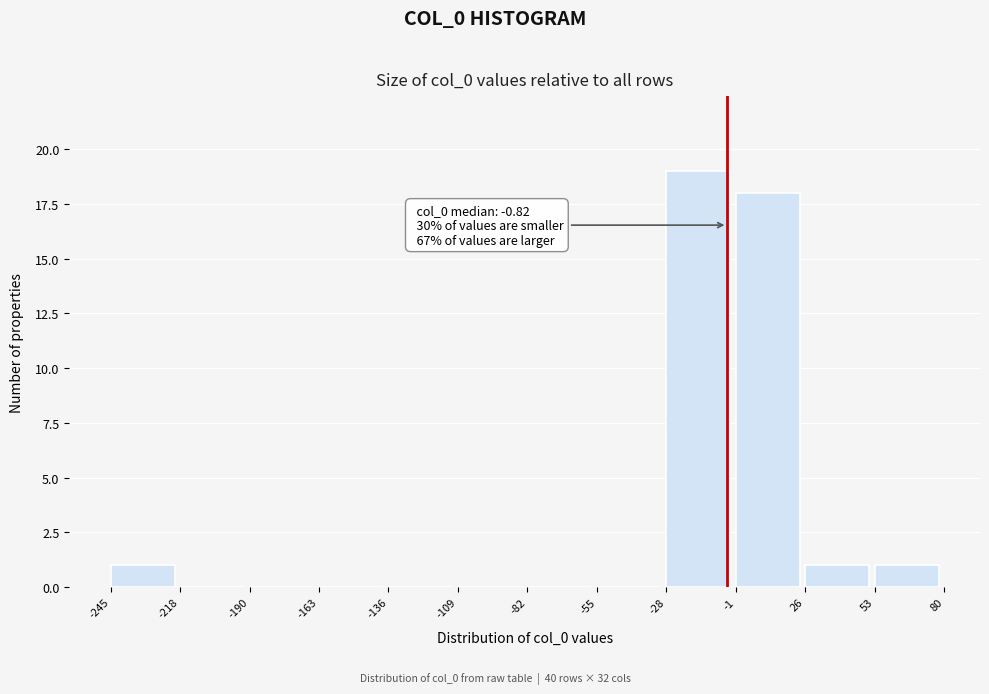

Over which range of the x-axis is the bar tallest?

-28 to -1